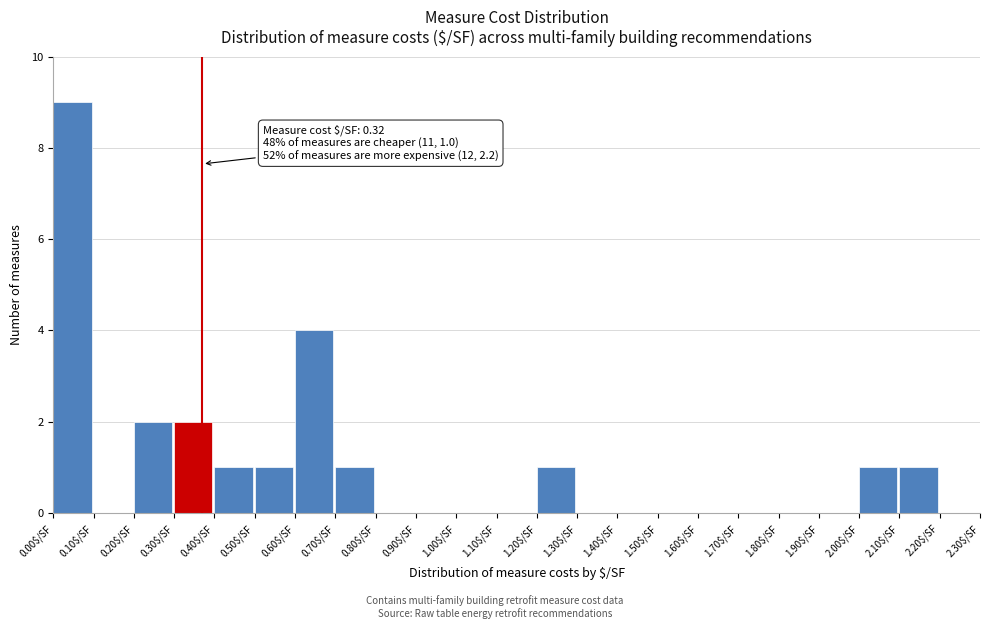

Which range on the x-axis has the tallest bar?

0.0 to 0.1